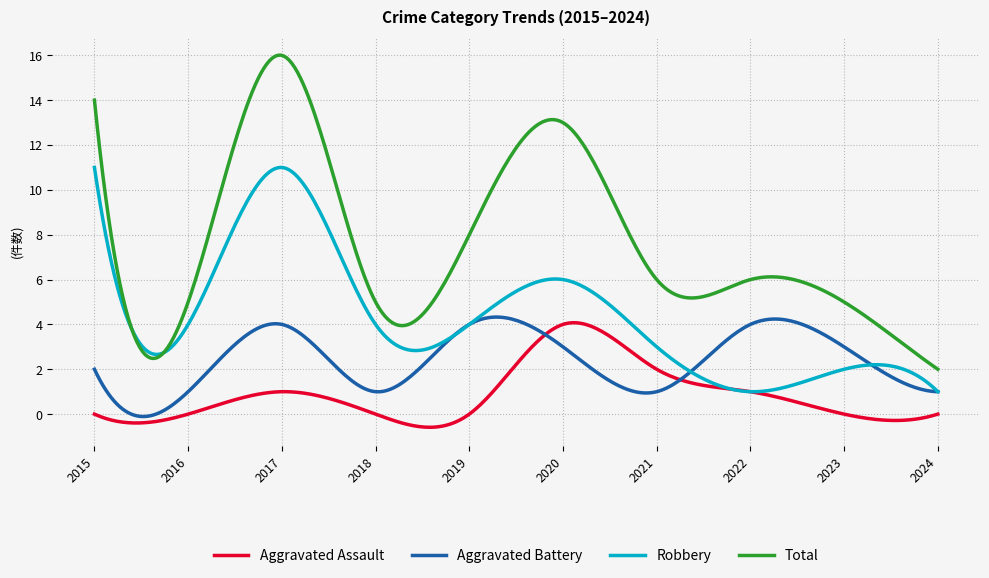

How many lines are shown in the chart?

4